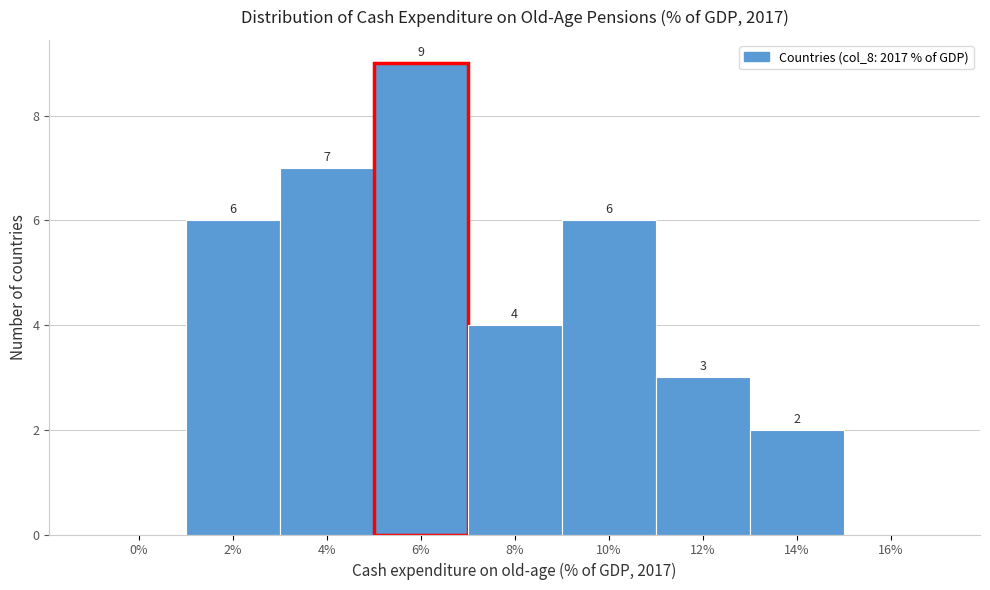

Reading left to right, transcribe all the data shown in this chart.

0%=0	2%=6	4%=7	6%=9	8%=4	10%=6	12%=3	14%=2	16%=0